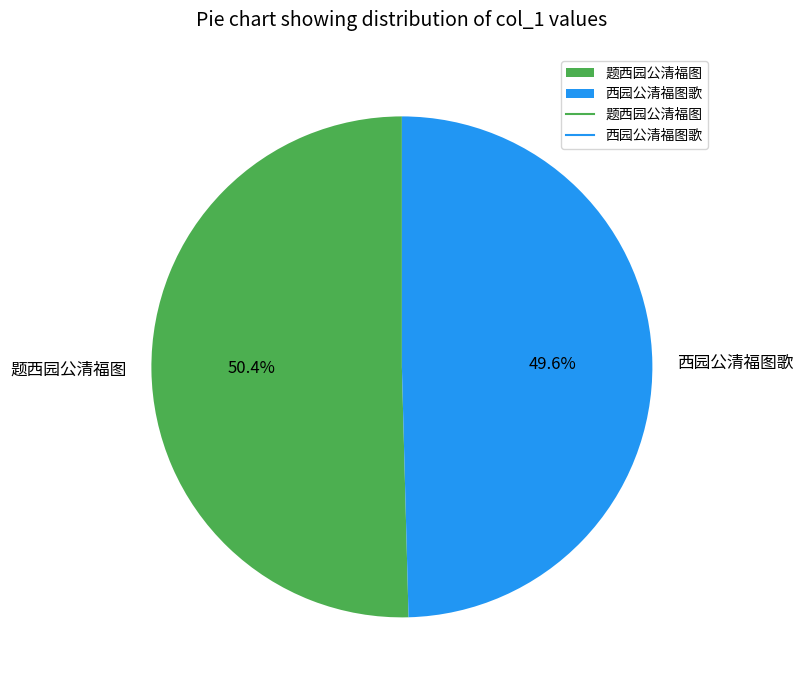

Which slice represents more than half of the pie?

题西园公清福图